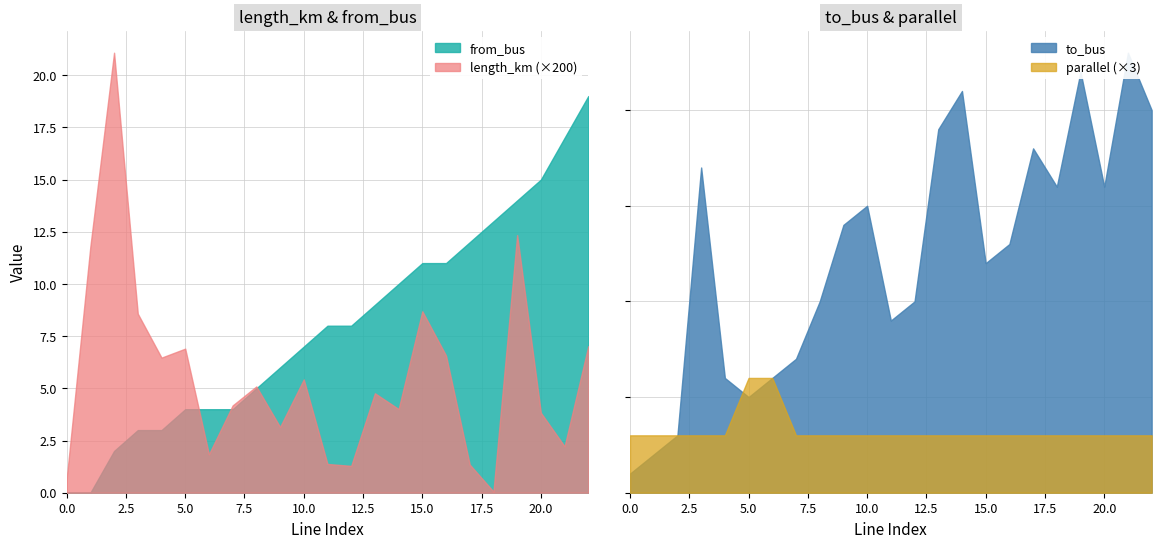

How many values in the from_bus series exceed 8?

10